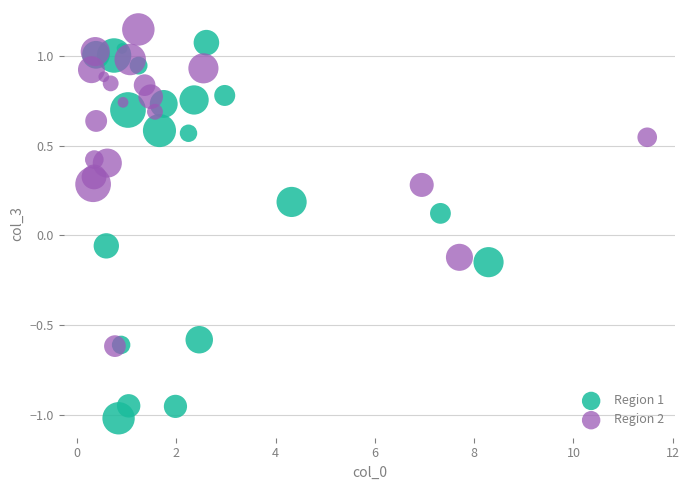

Which series contains the lowest Y value?

Region 1